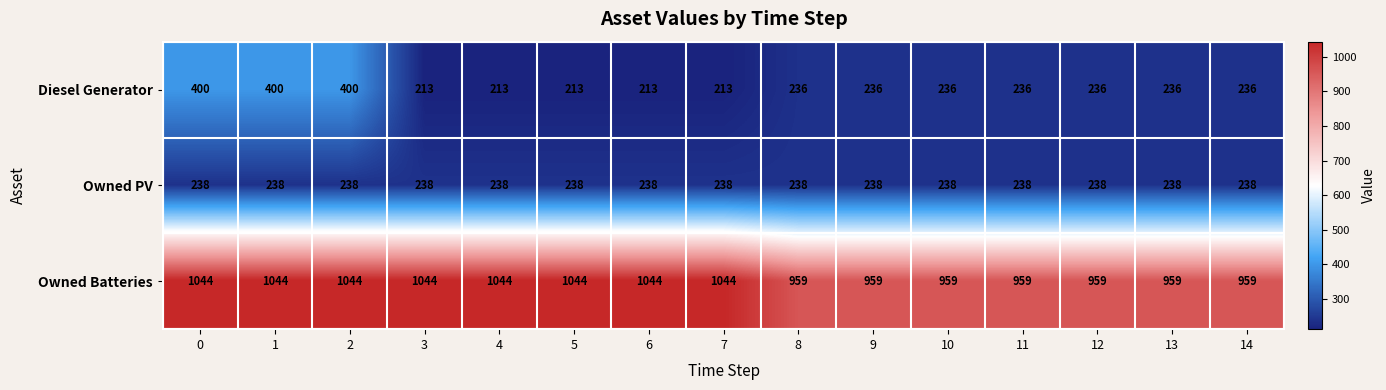

What is the highest value of the Owned Batteries series?

1044